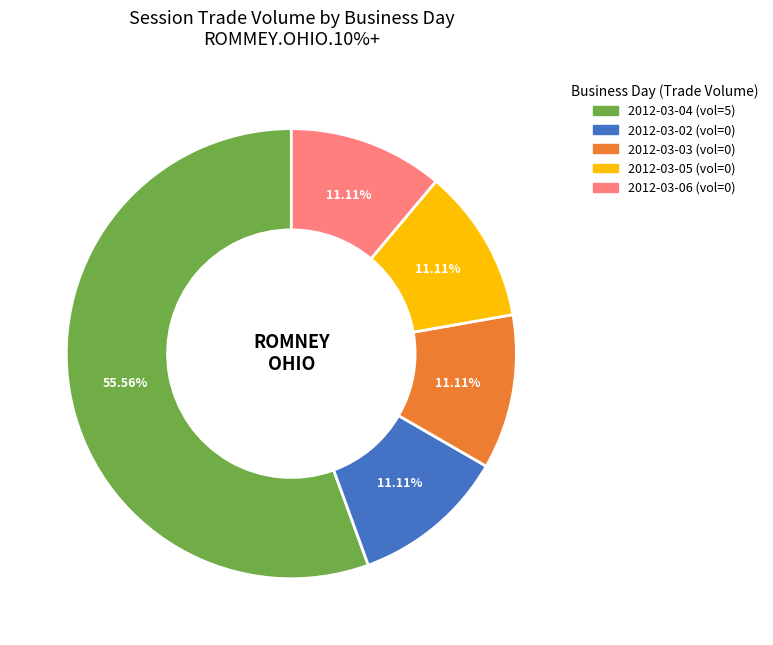

How many slices are in this pie chart?

5